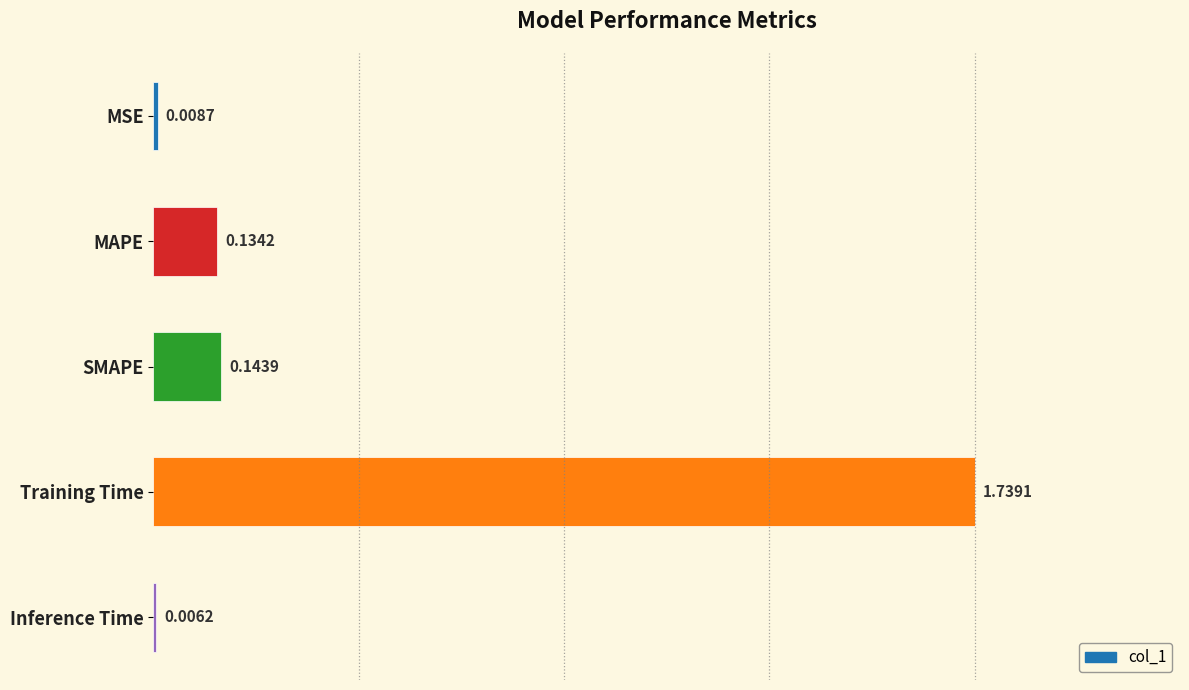

At which category does the chart reach its peak across all series?

Training Time